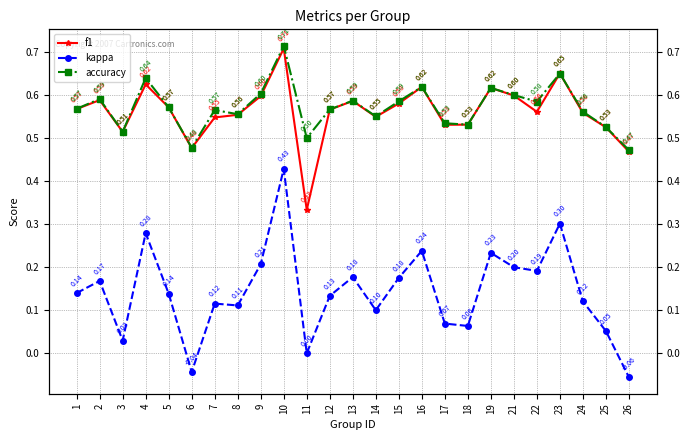

Which series has the largest range (max minus min)?

kappa